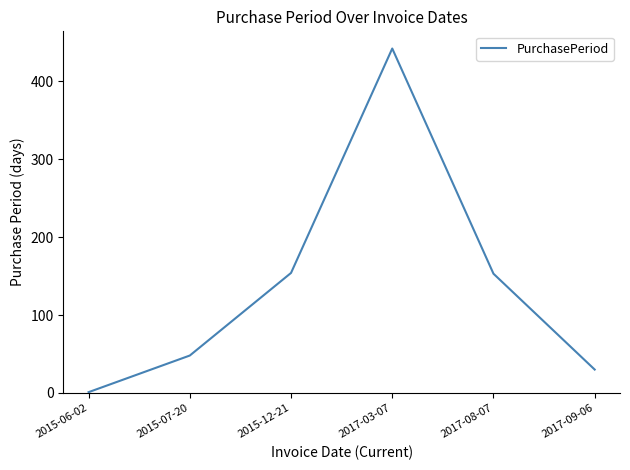

How many lines are shown in the chart?

1